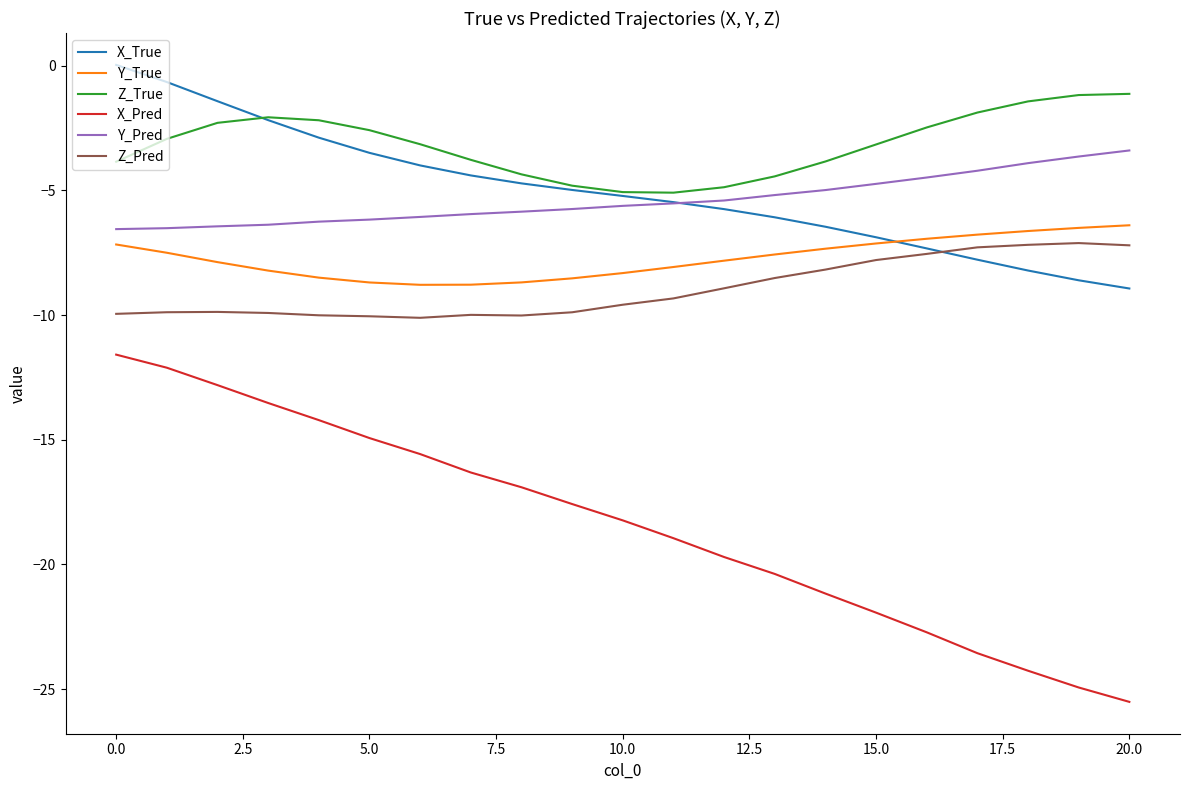

What is the difference between the maximum and minimum values in the Z_True series?

4.0